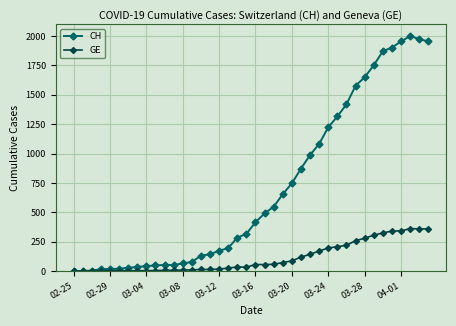

Rank the series by their average value, from lowest to highest.

GE, CH